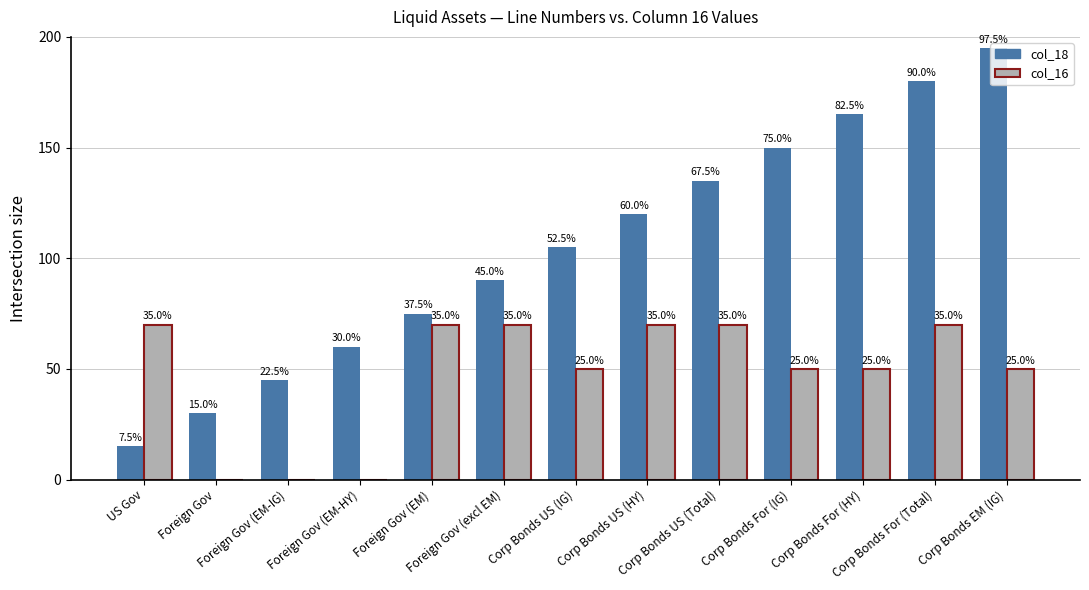

Which category has the lowest value in the col_18 series?

US Gov